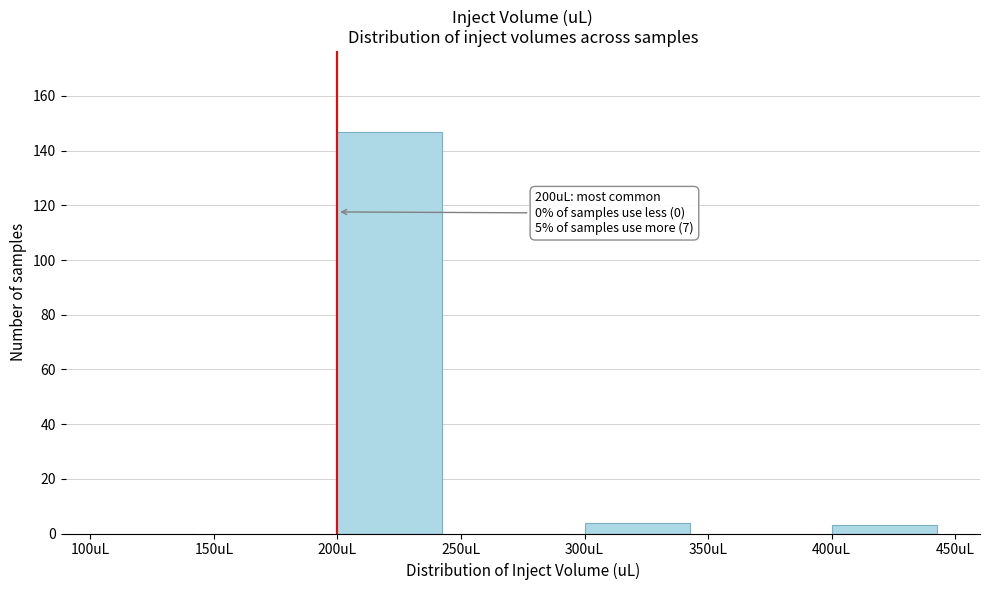

Which range on the x-axis has the tallest bar?

200 to 250